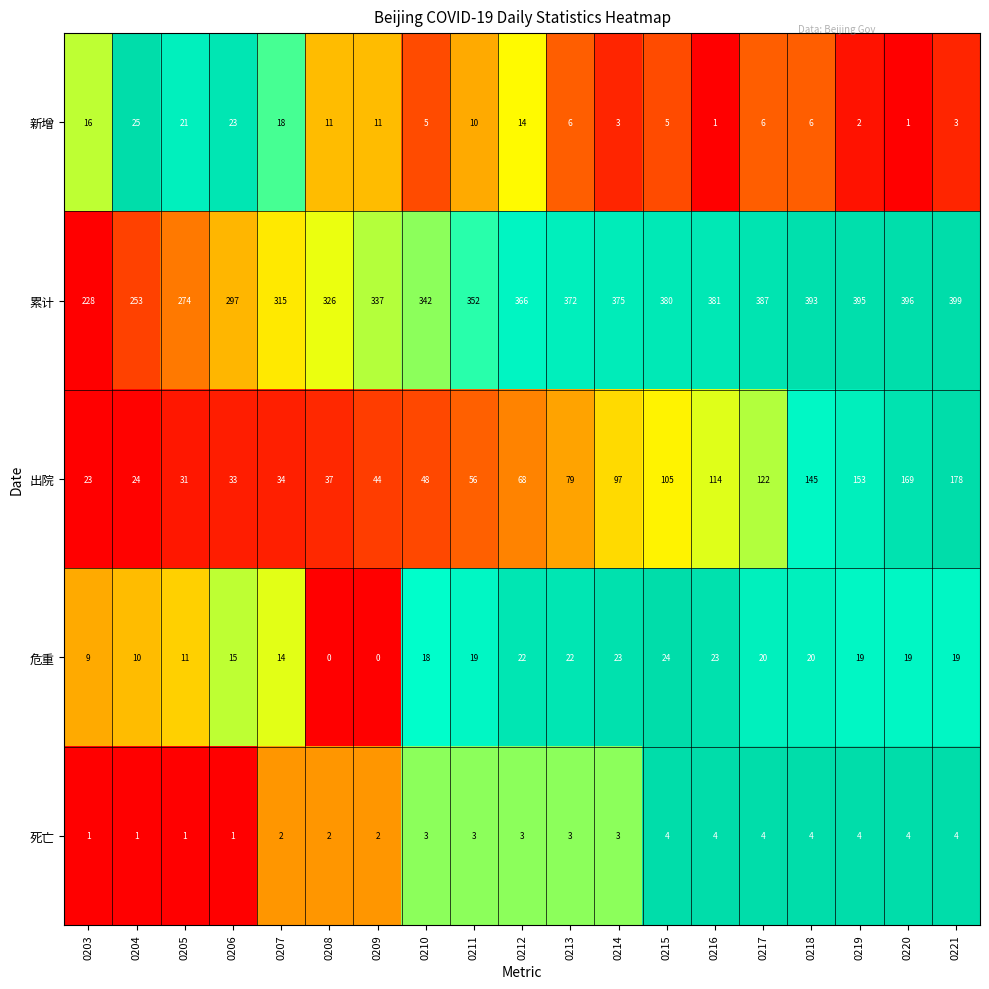

Rank the series by their maximum value, from highest to lowest.

累计, 出院, 新增, 危重, 死亡